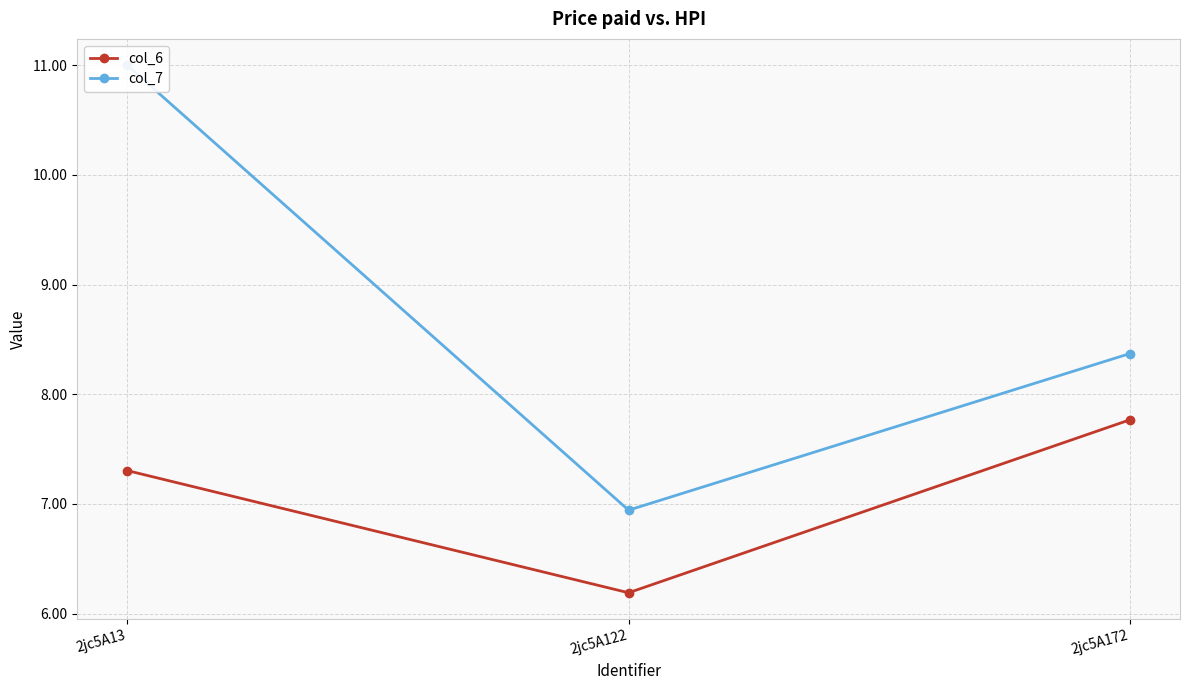

What is the spread (max minus min) of values at 2jc5A172?

0.6